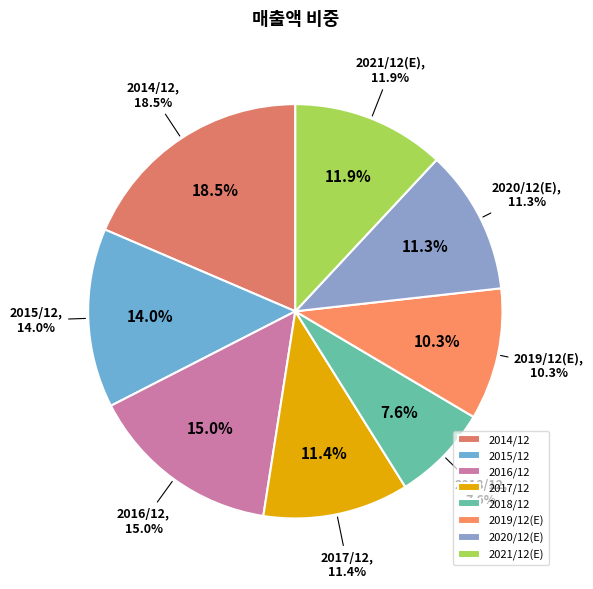

To the nearest percent, what percentage of the pie is 2016/12?

15%